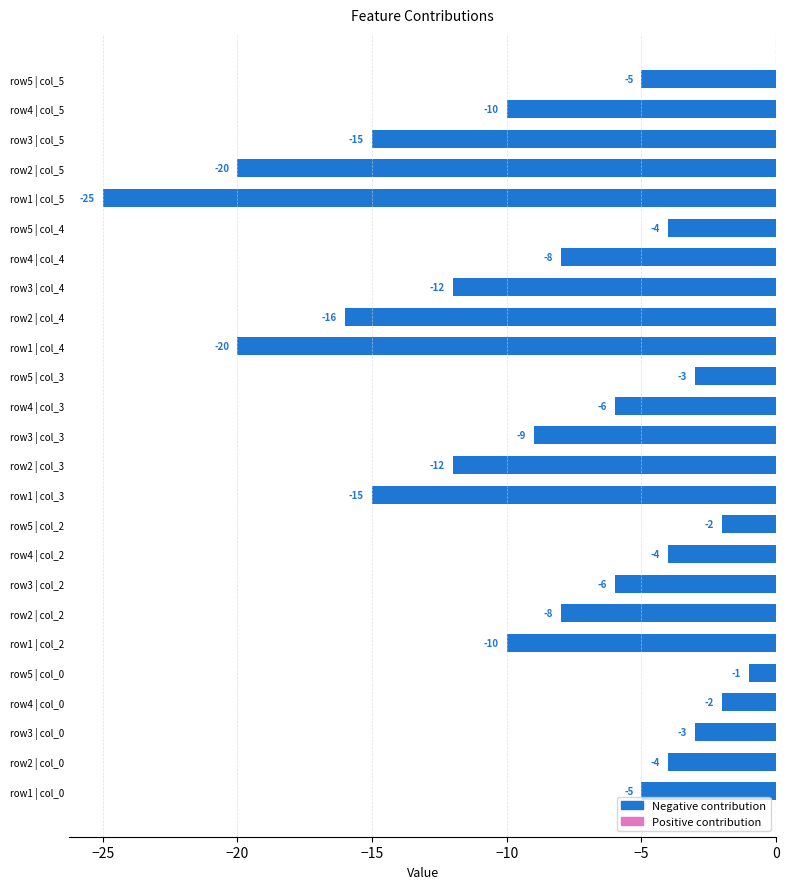

How many data points are less than -8?

11